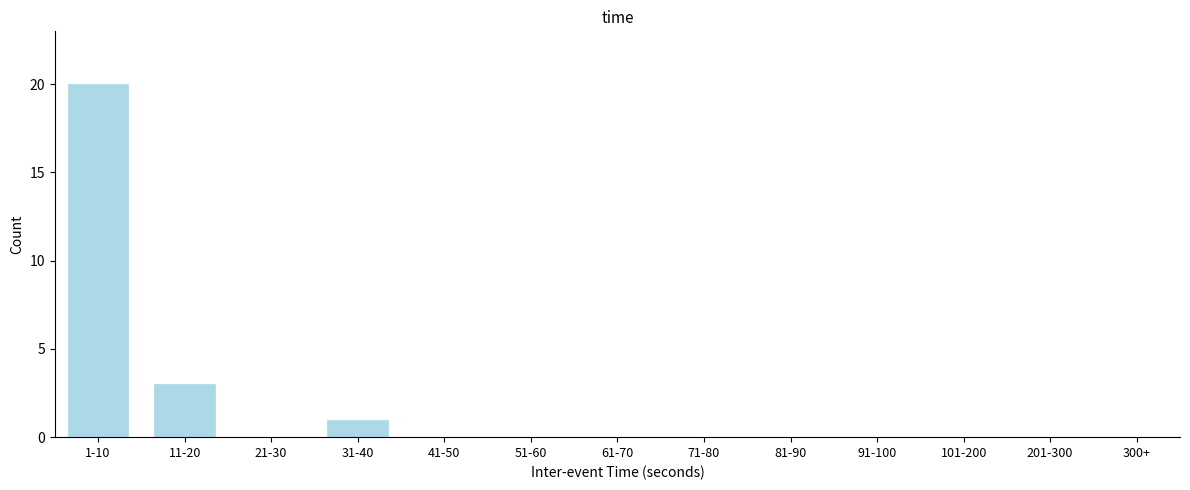

Reading left to right, transcribe all the data shown in this chart.

1-10=20	11-20=3	21-30=0	31-40=1	41-50=0	51-60=0	61-70=0	71-80=0	81-90=0	91-100=0	101-200=0	201-300=0	300+=0